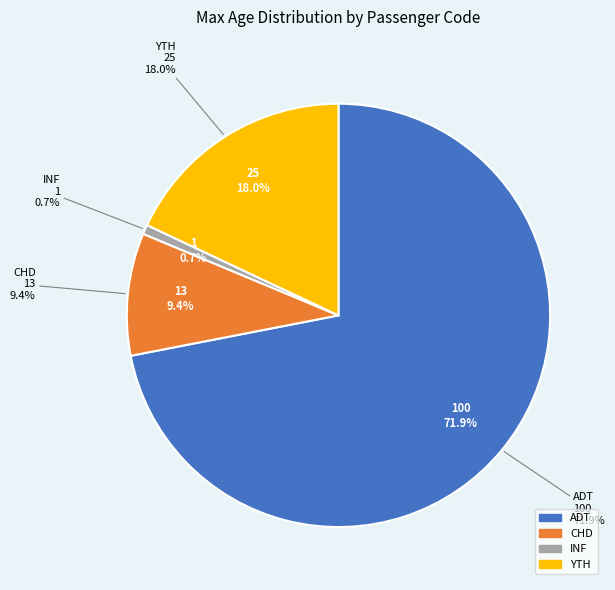

To the nearest percent, what percentage of the pie is CHD?

9%